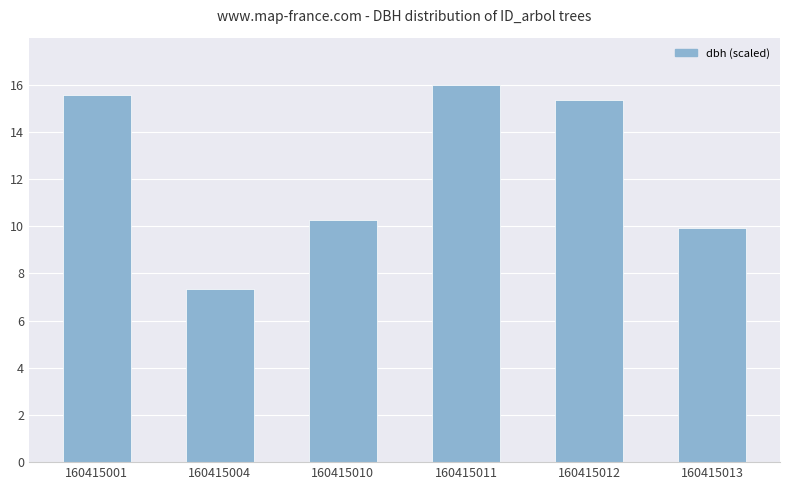

What is the difference between the values at 160415010 and 160415011?

5.7